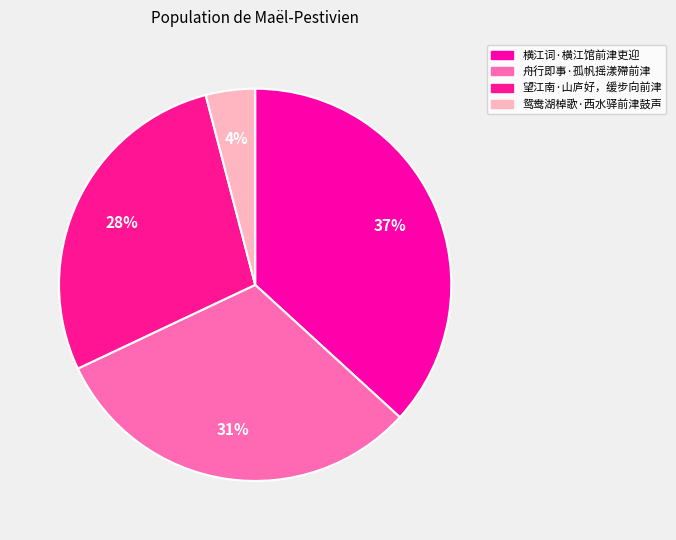

How many slices are in this pie chart?

4